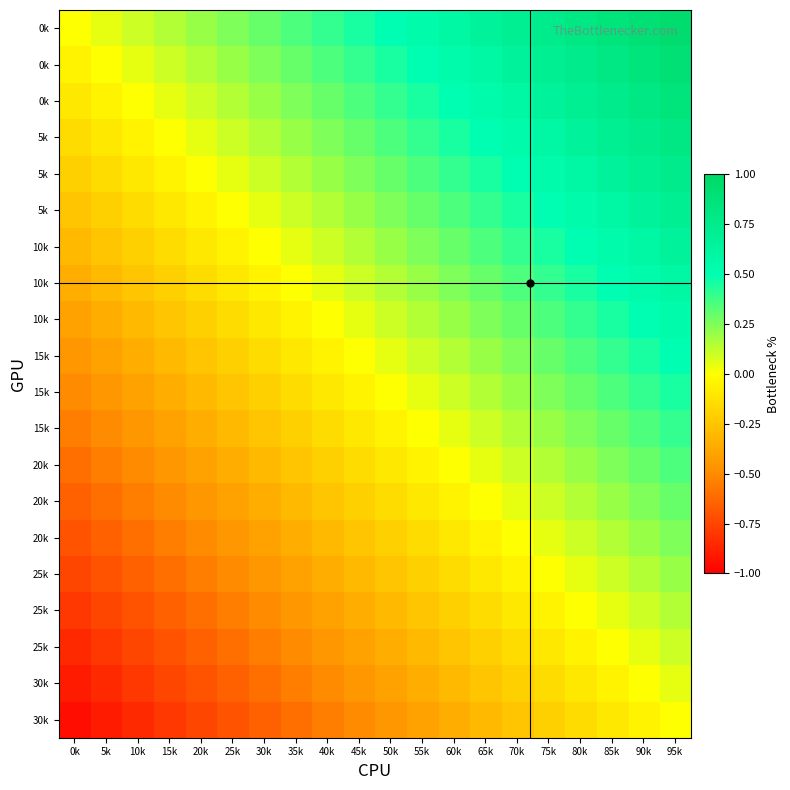

What is the total value across all series at 85k?

7.5